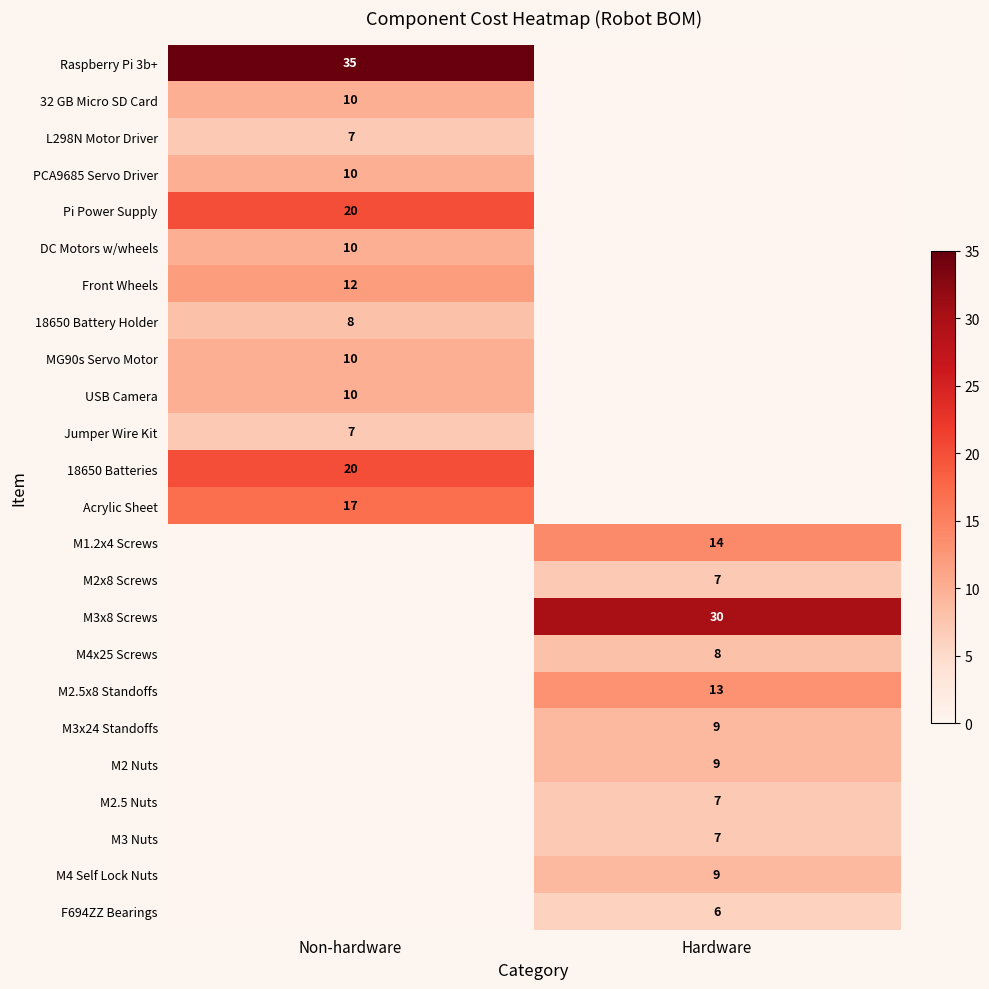

True or false: M3 Nuts has a value of 7 at Hardware.

True